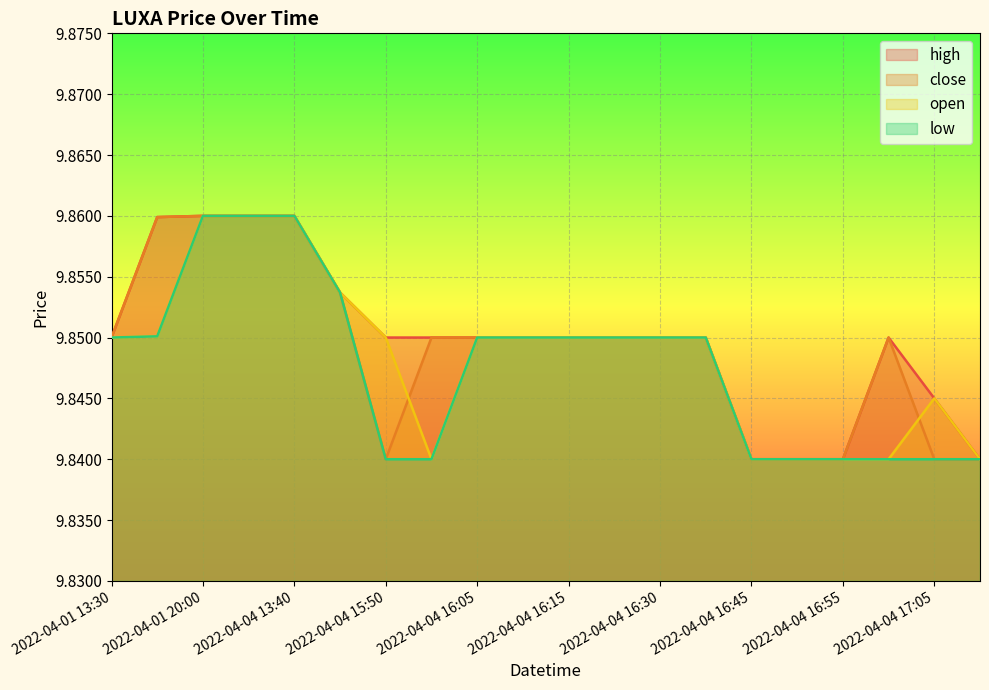

What is the smallest value displayed?

9.8